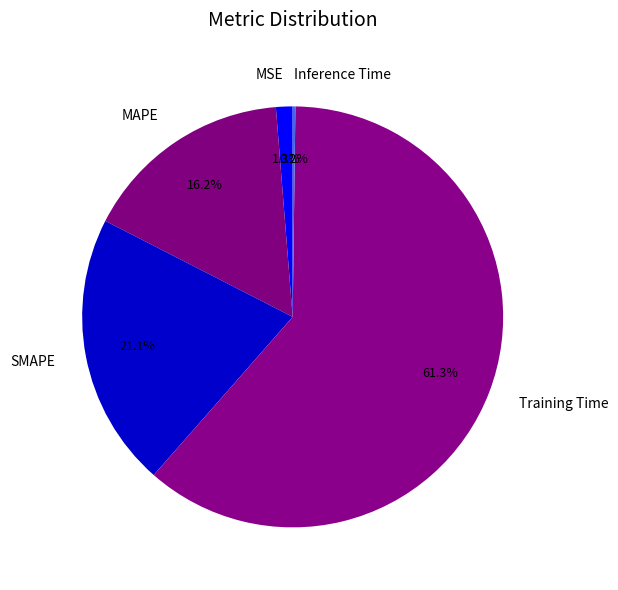

To the nearest percent, what is the difference between the largest and smallest slice percentages?

61%